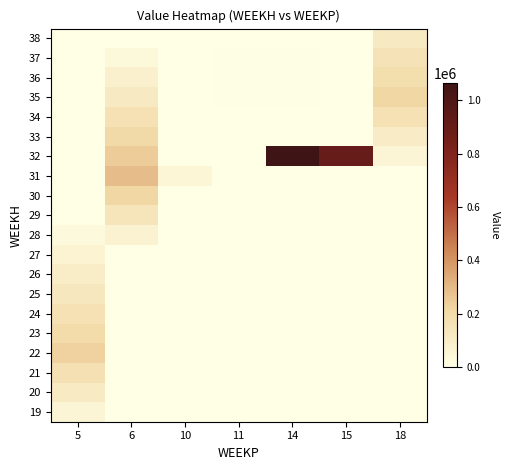

What is the greatest value displayed?

1064466.0